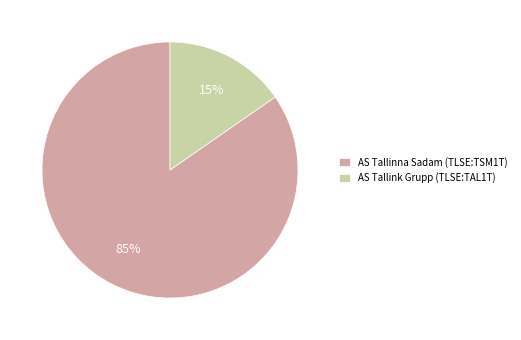

Is it true that AS Tallink Grupp (TLSE:TAL1T) is 24% of the pie?

False